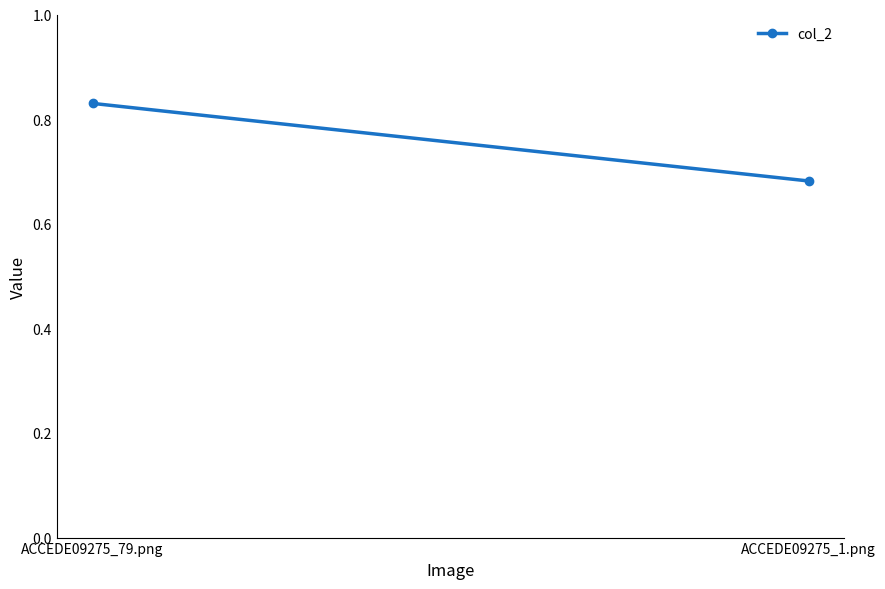

Rank the categories by value from highest to lowest.

ACCEDE09275_79.png, ACCEDE09275_1.png